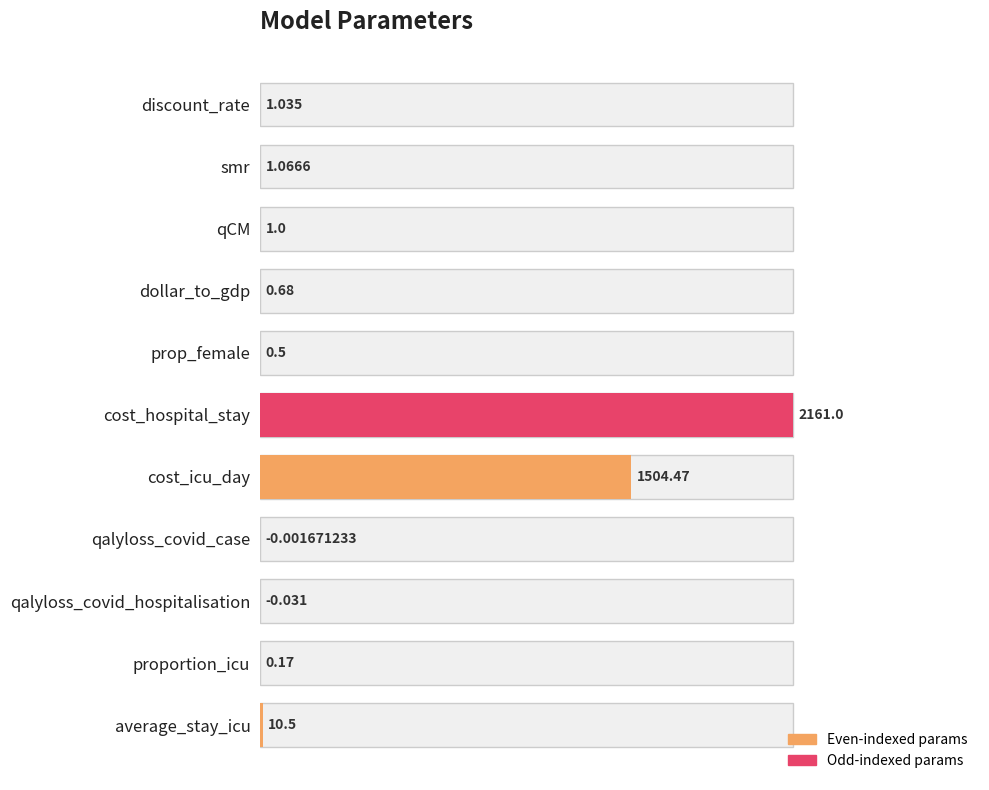

Is it true that the value at average_stay_icu is 0.0?

False